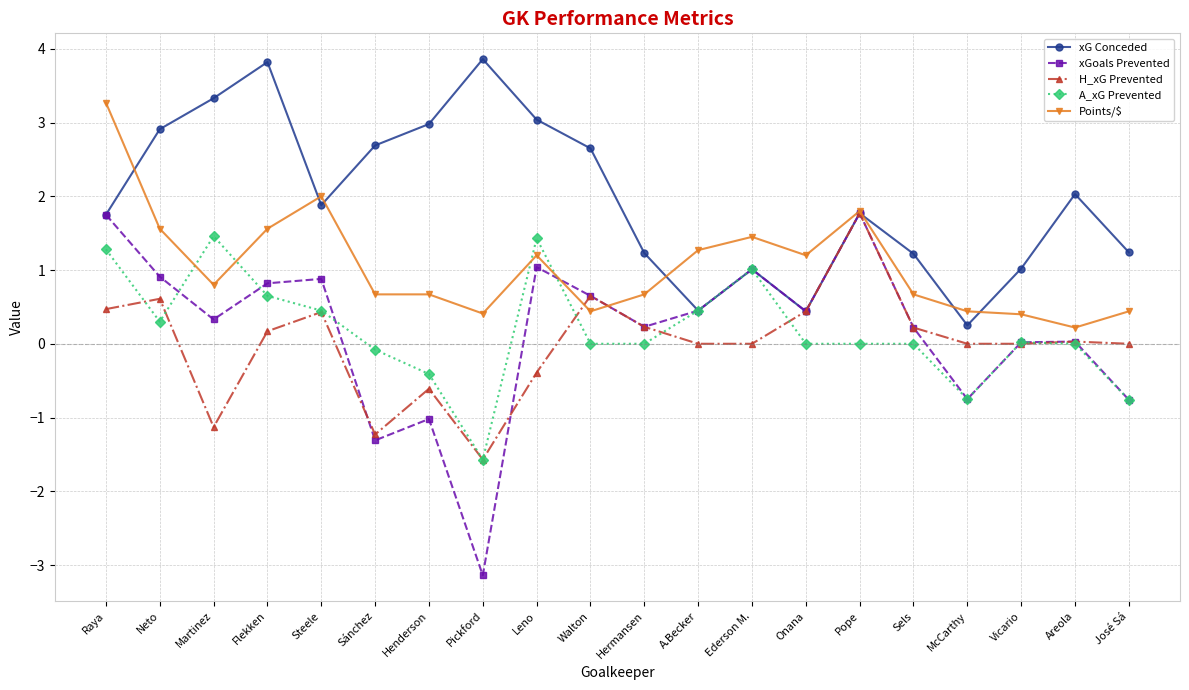

What position from the left is Hermansen?

11